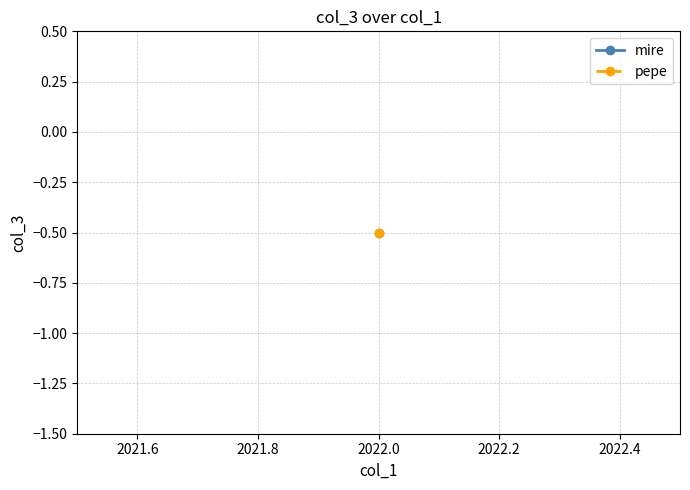

Rank the series by their maximum value, from lowest to highest.

mire, pepe